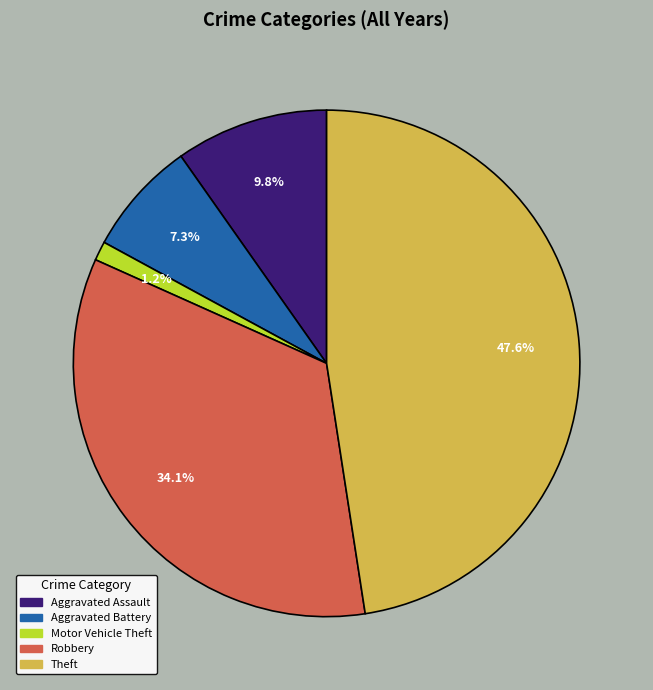

Rank the categories by value from highest to lowest.

Theft, Robbery, Aggravated Assault, Aggravated Battery, Motor Vehicle Theft